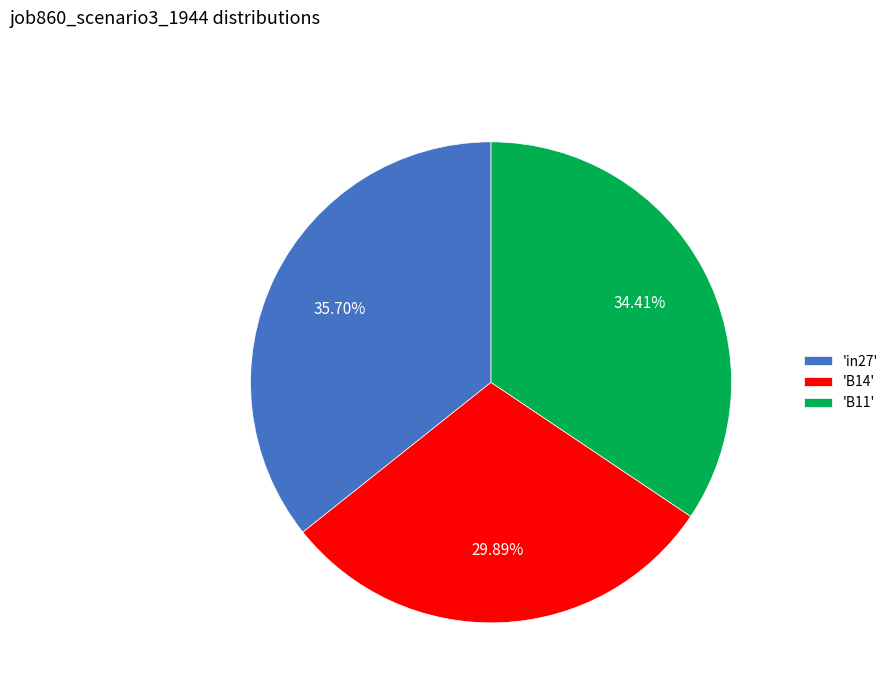

Rank the categories by value from lowest to highest.

'B14', 'B11', 'in27'